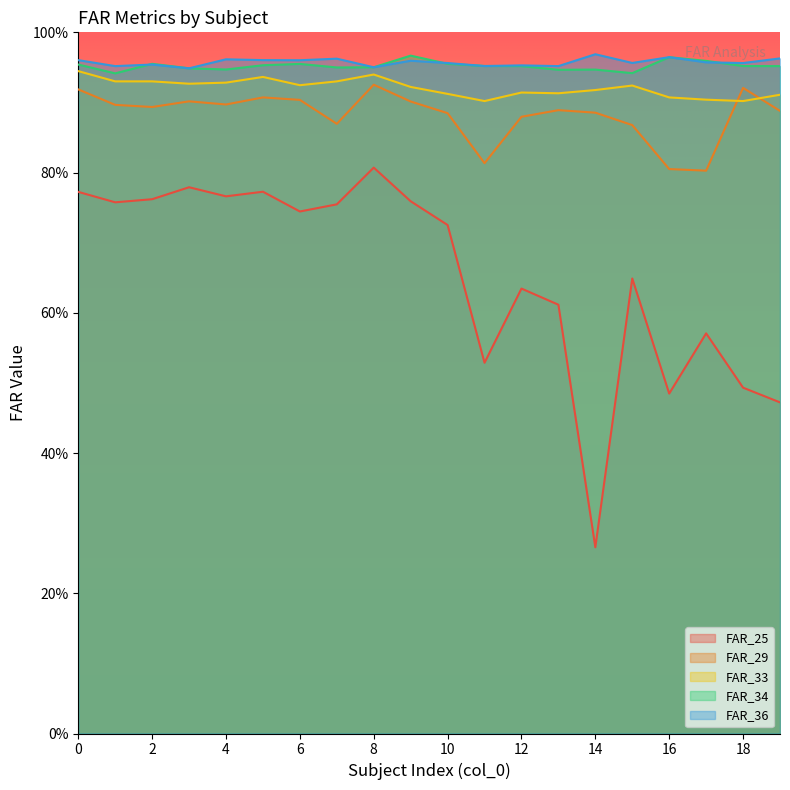

True or false: FAR_25 and FAR_36 cross at least once.

False